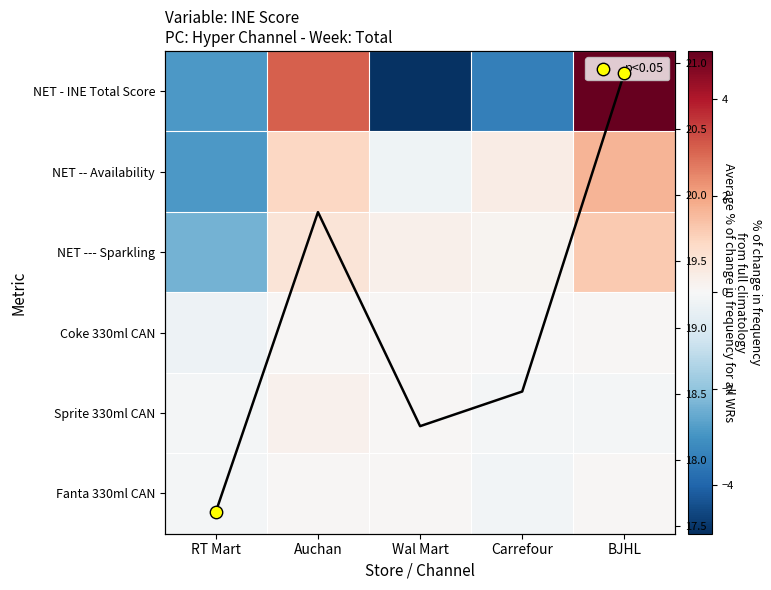

Rank the categories by Fanta 330ml CAN value from lowest to highest.

Carrefour, RT Mart, Auchan, Wal Mart, BJHL